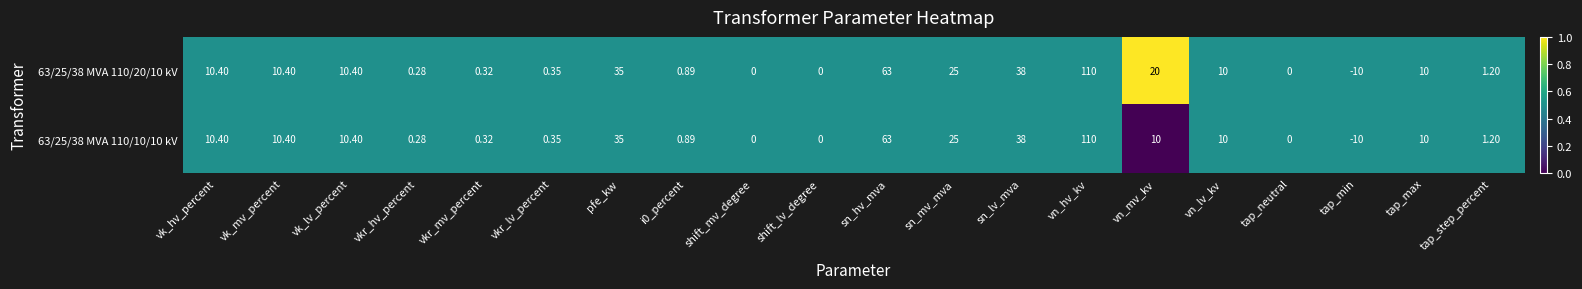

At which label is 63/25/38 MVA 110/20/10 kV closest to 50?

sn_lv_mva